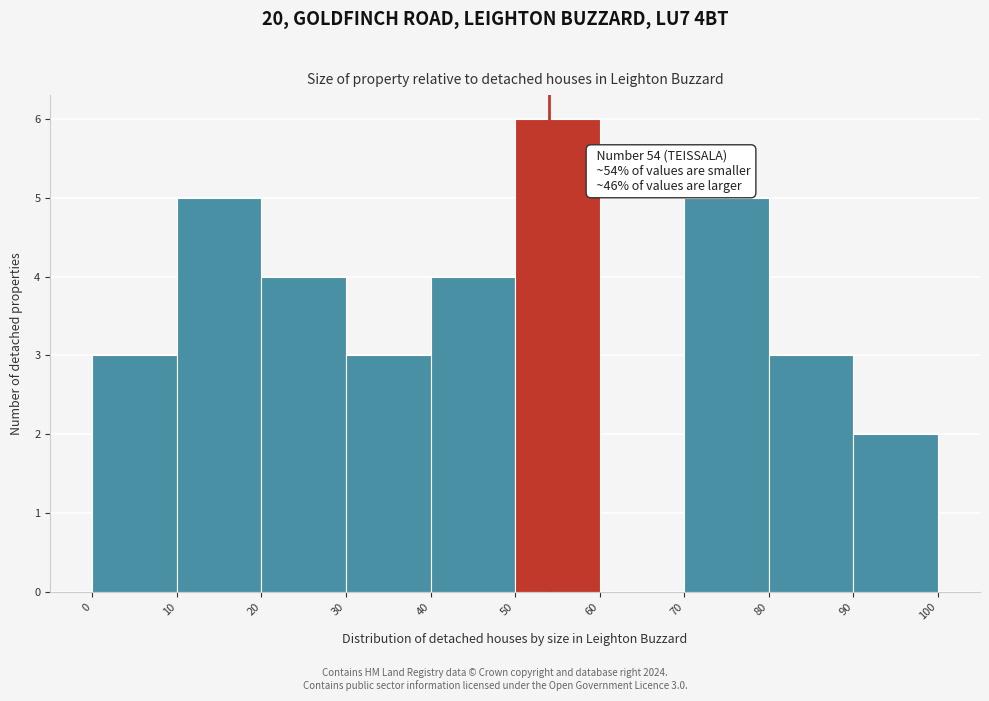

Over which range of the x-axis is the bar tallest?

50 to 60